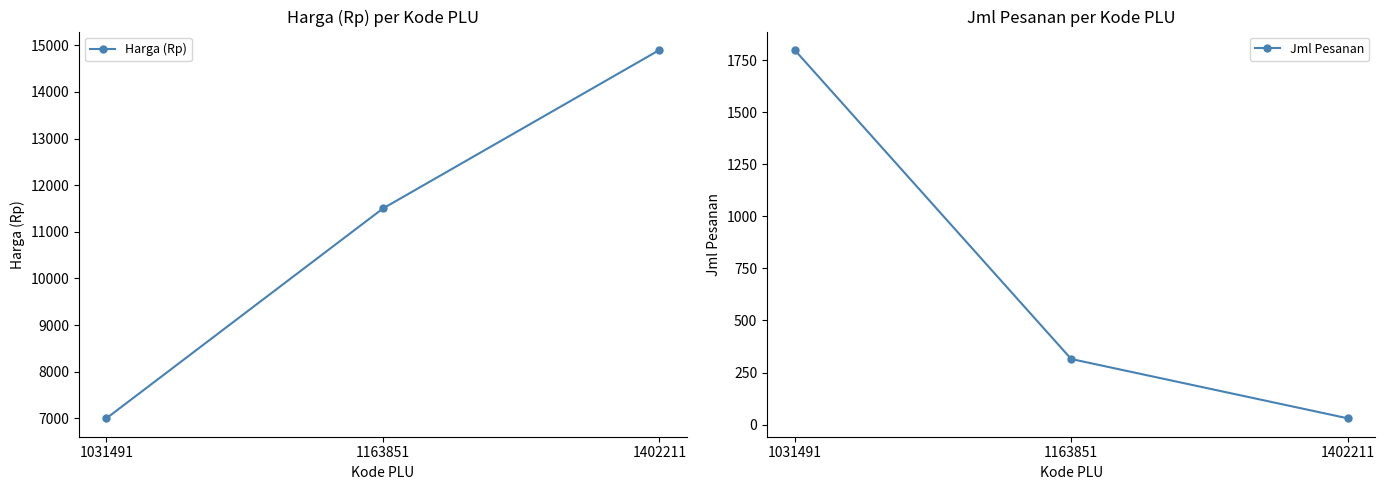

The Harga (Rp) series shows 2295 at 1031491. True or false?

False